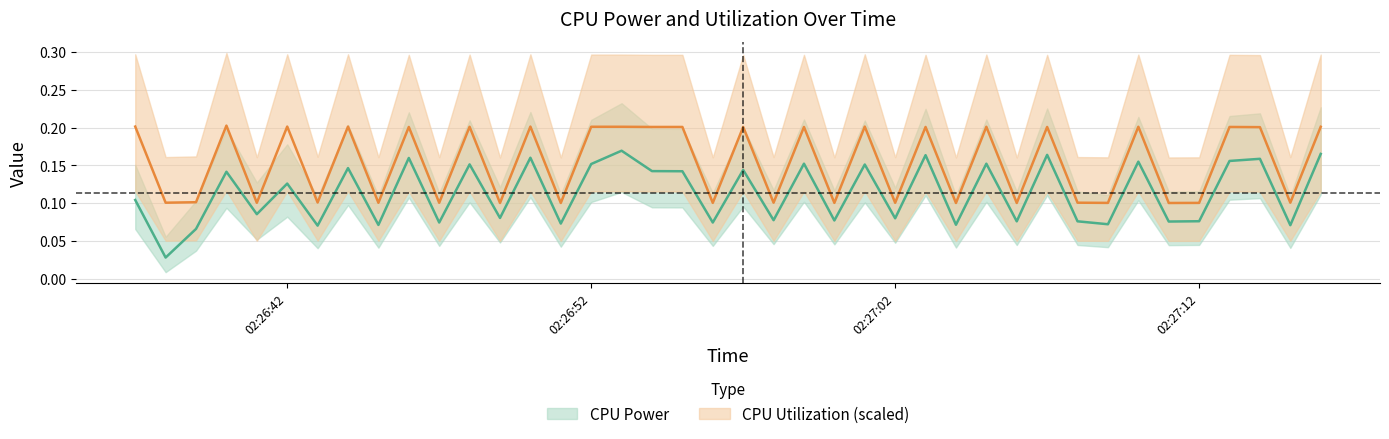

Which has a higher value, 2025-03-25 02:26:46 or 2025-03-25 02:26:37?

2025-03-25 02:26:46